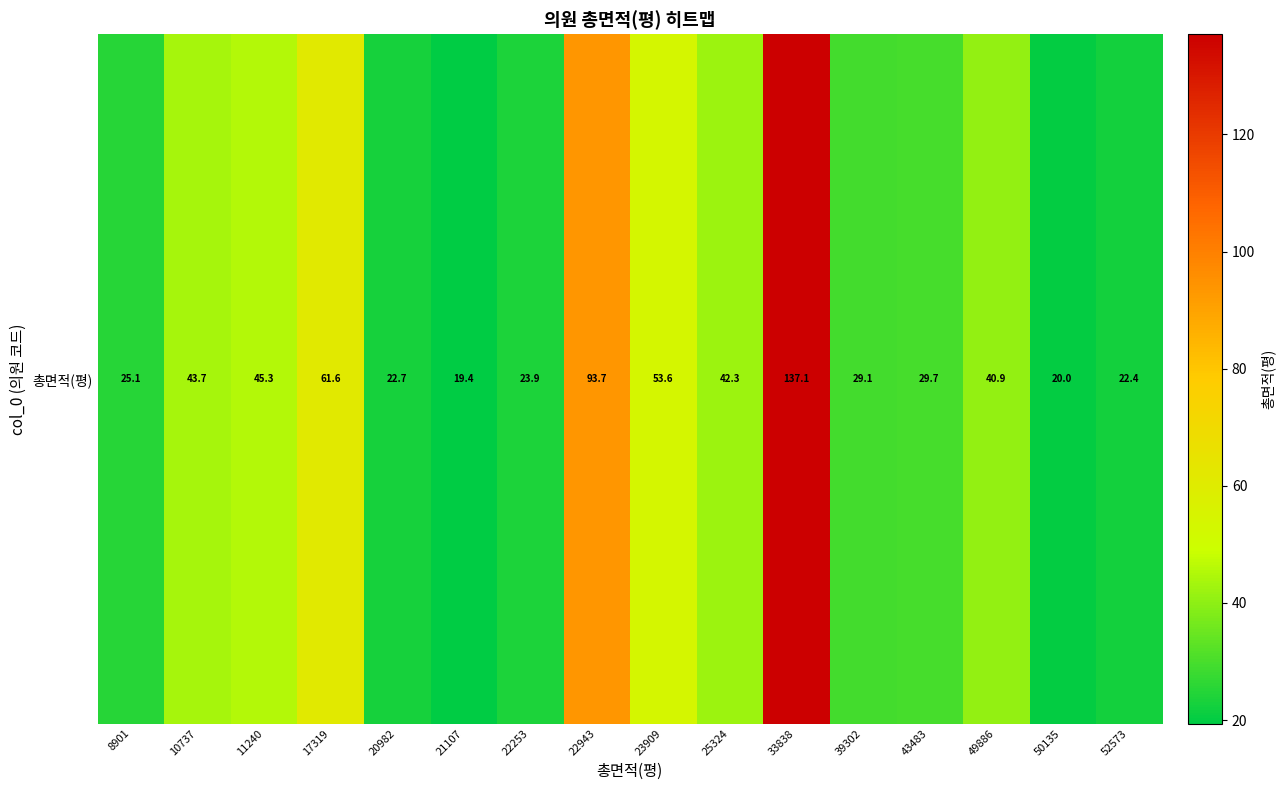

Which label corresponds to the largest value in the chart?

33838